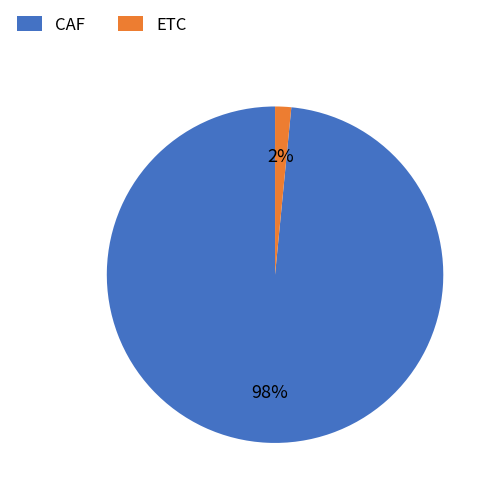

To the nearest percent, what percentage of the pie is ETC?

2%